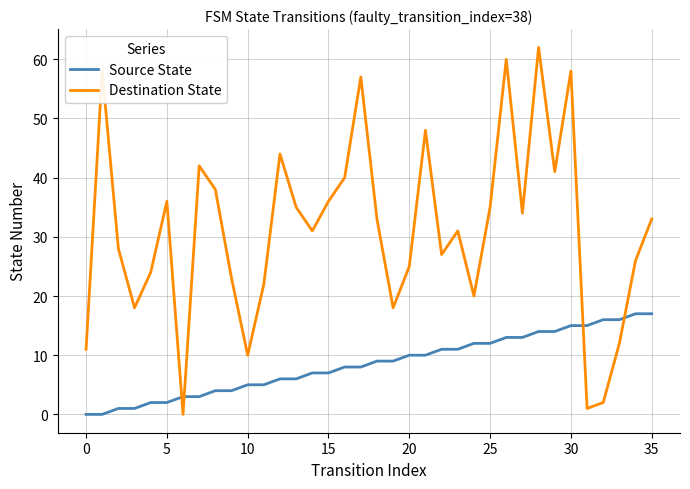

Reading left to right, extract all data points from this chart.

Source State: 0	0	1	1	2	2	3	3	4	4	5	5	6	6	7	7	8	8	9	9	10	10	11	11	12	12	13	13	14	14	15	15	16	16	17	17
Destination State: 11	58	28	18	24	36	0	42	38	23	10	22	44	35	31	36	40	57	33	18	25	48	27	31	20	35	60	34	62	41	58	1	2	12	26	33